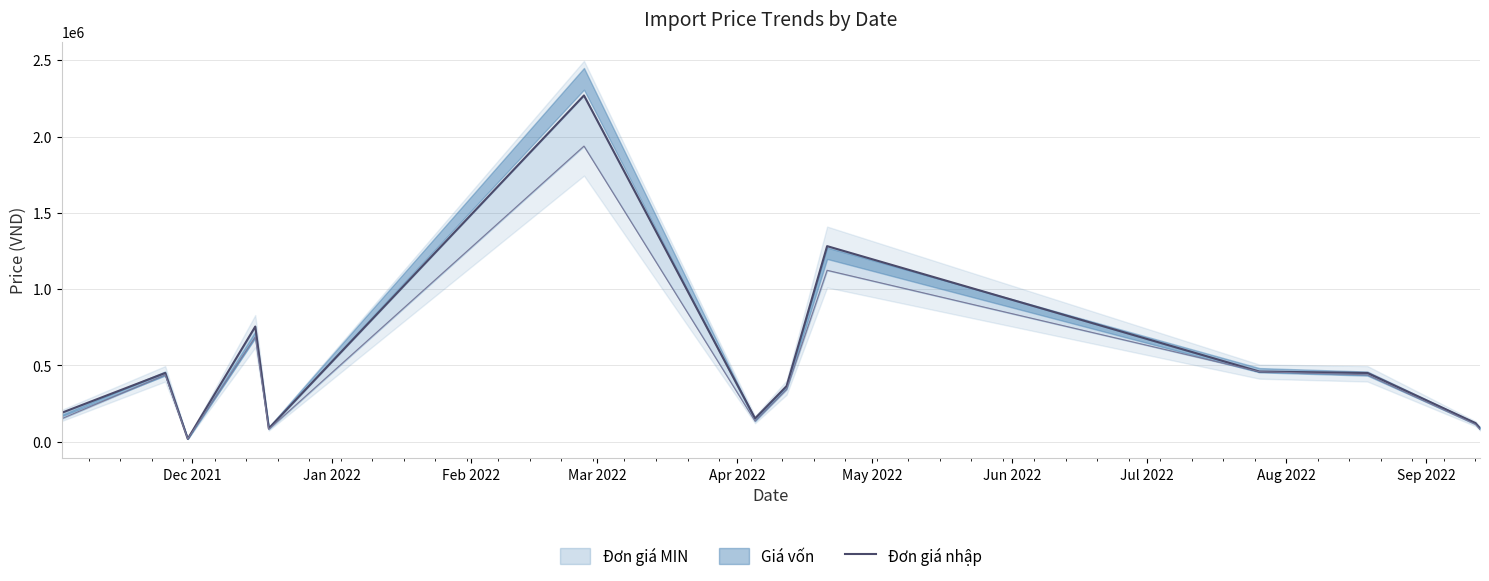

Count the number of values greater than 365092.

6